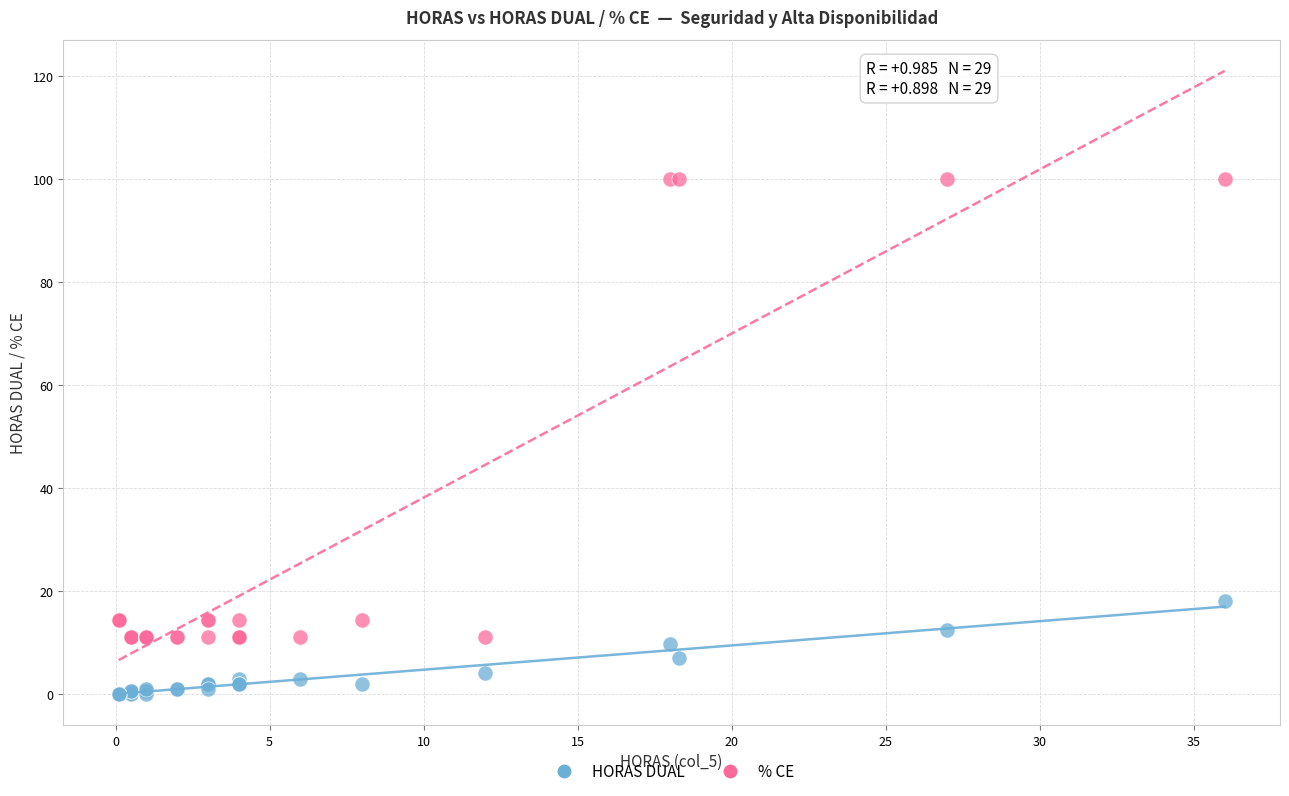

What is the X range (max minus min) for the scatter plot?

35.9